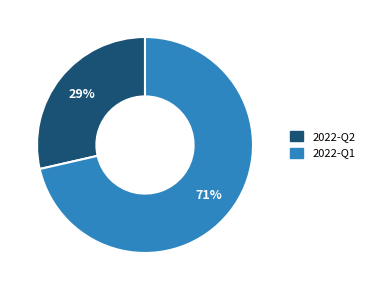

The 2022-Q2 slice represents 29% of the pie. True or false?

True